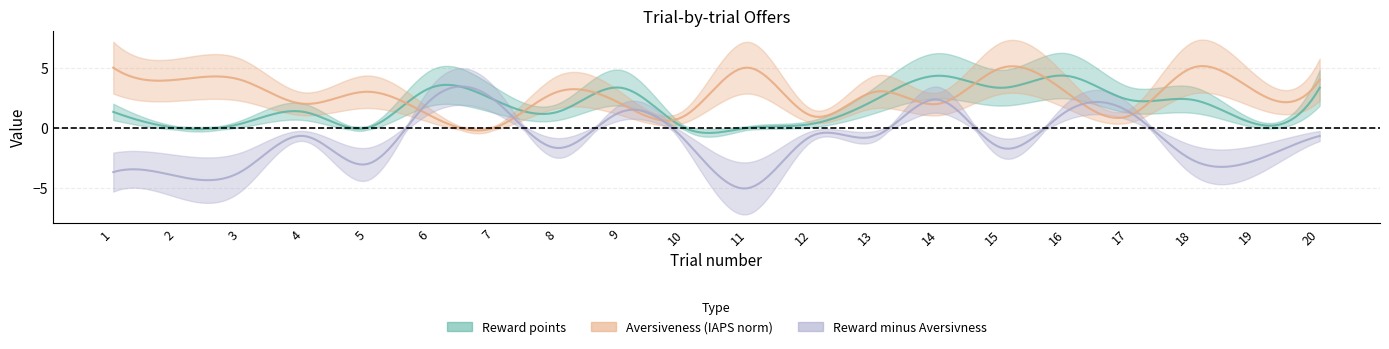

Between which two adjacent categories do Aversiveness (IAPS norm) and Reward points first intersect?

5 and 6